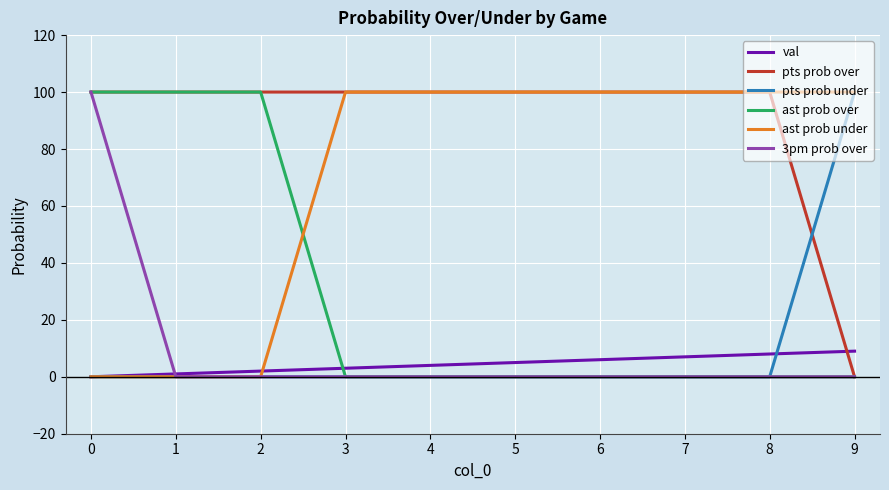

After their last crossing, which series has the higher values: pts prob under or pts prob over?

pts prob under